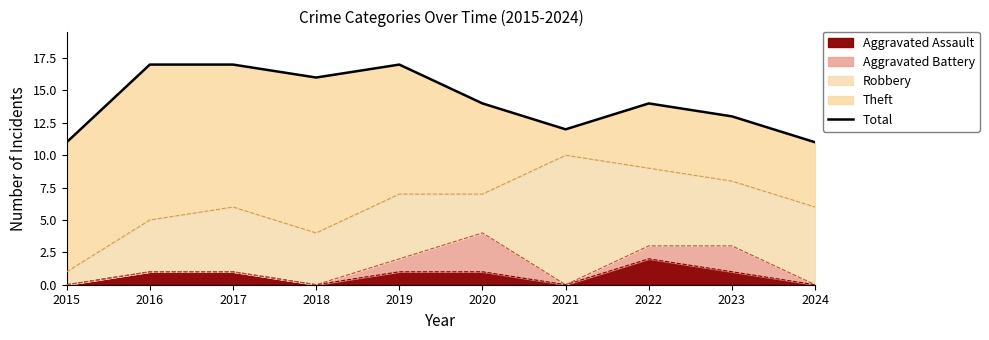

Reading left to right, transcribe all the data shown in this chart.

11	17	17	16	17	14	12	14	13	11